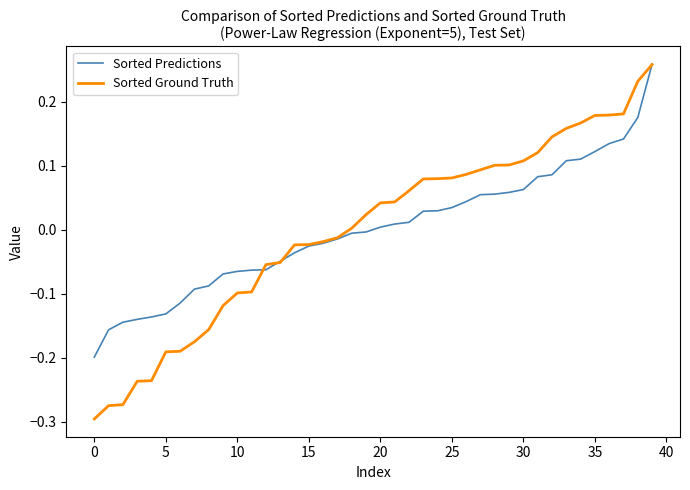

How many values in the Sorted Predictions series exceed 0?

20